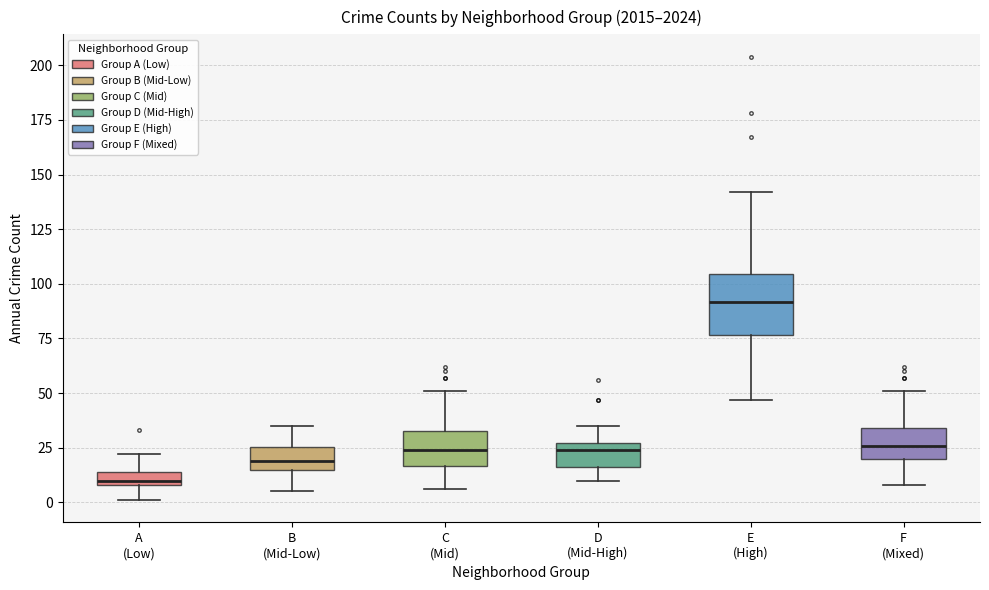

Where does the lower whisker of the box for E (High) end on the y-axis? The values are not printed on the chart, so give them approximately, as read against the axis.

45